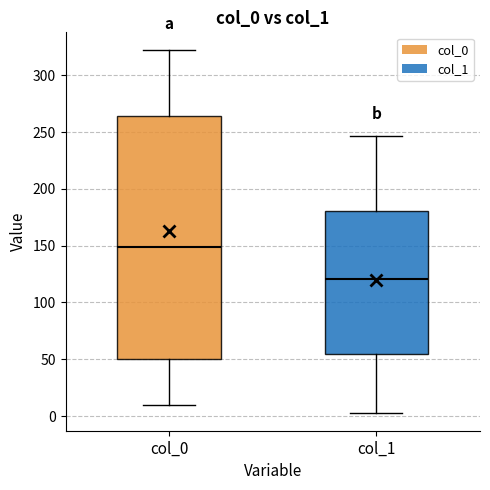

Where is the upper edge of the box for col_0 on the y-axis? The values are not printed on the chart, so give them approximately, as read against the axis.

265